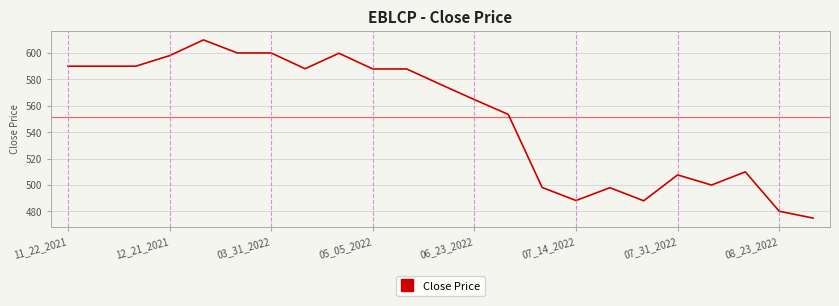

Does the chart have visible grid lines?

Yes